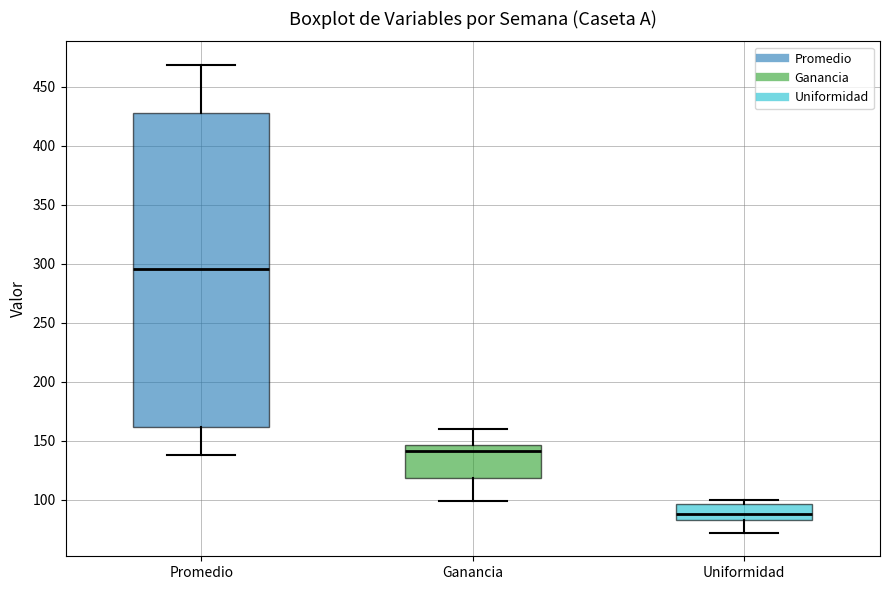

Where is the lower edge of the box for Uniformidad on the y-axis? The values are not printed on the chart, so give them approximately, as read against the axis.

85